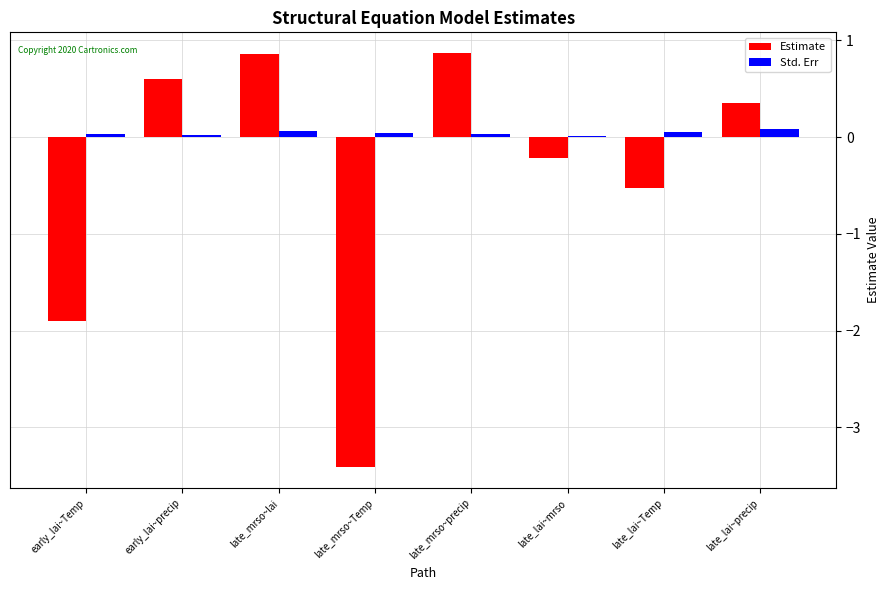

What is the average value of the Estimate series?

-0.4